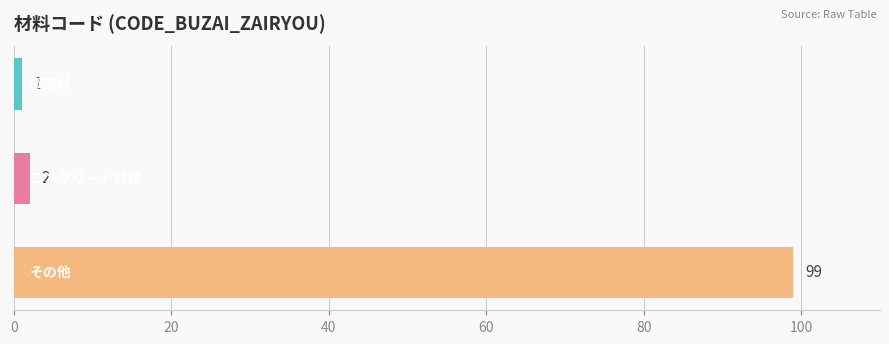

Reading top to bottom, what are all the values shown in this chart?

1	2	99